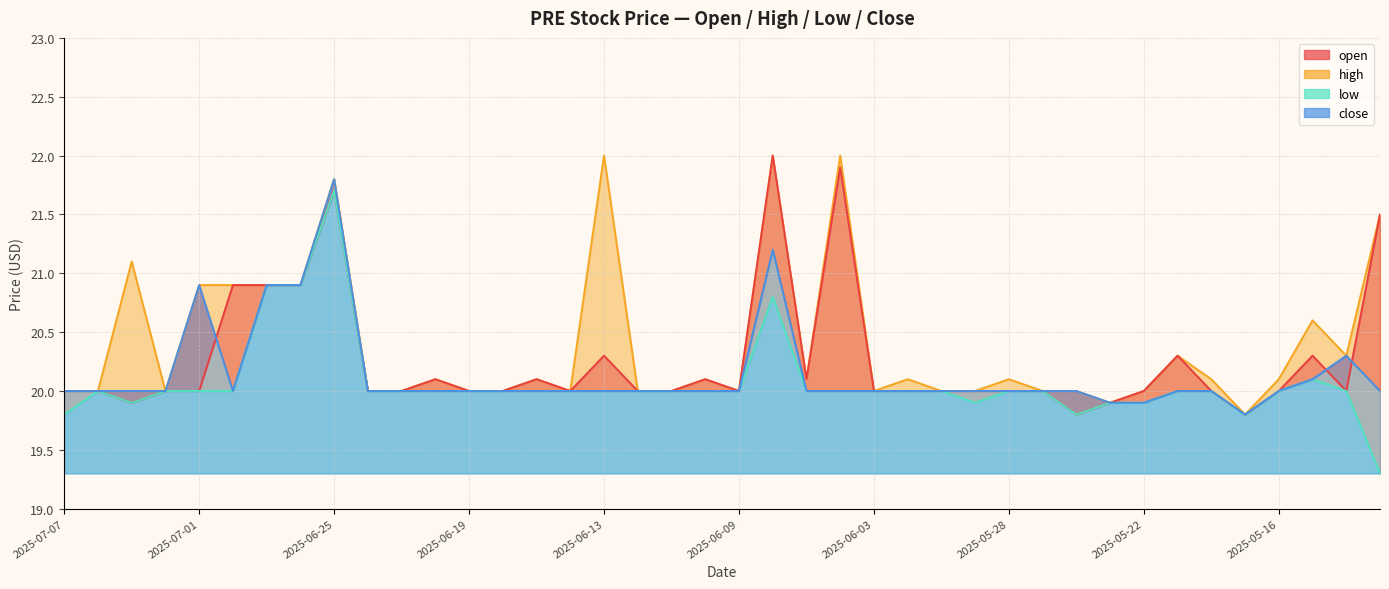

At which category does the chart reach its minimum across all series?

2025-05-13